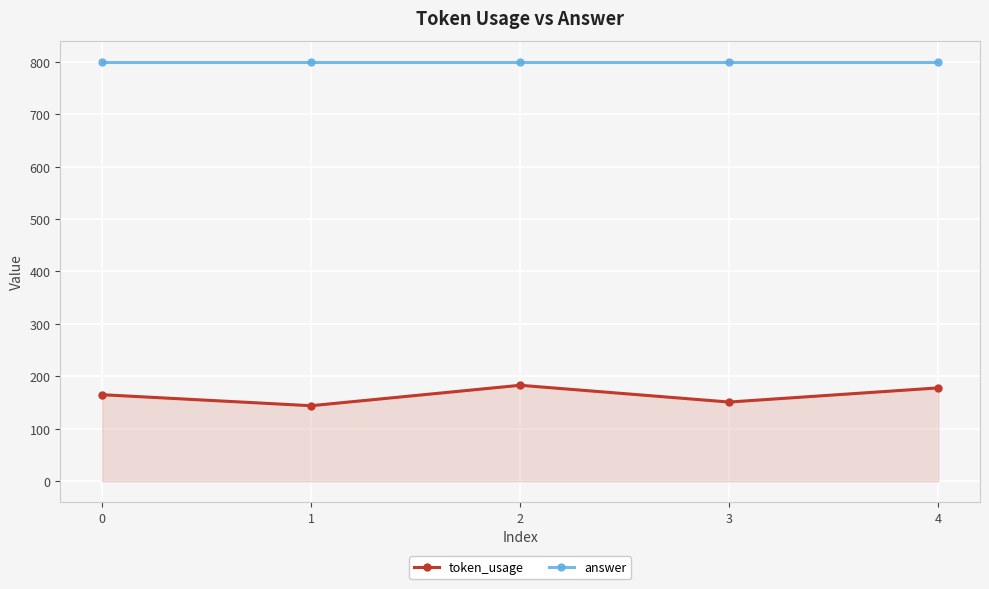

The answer series shows 1056 at 1. True or false?

False